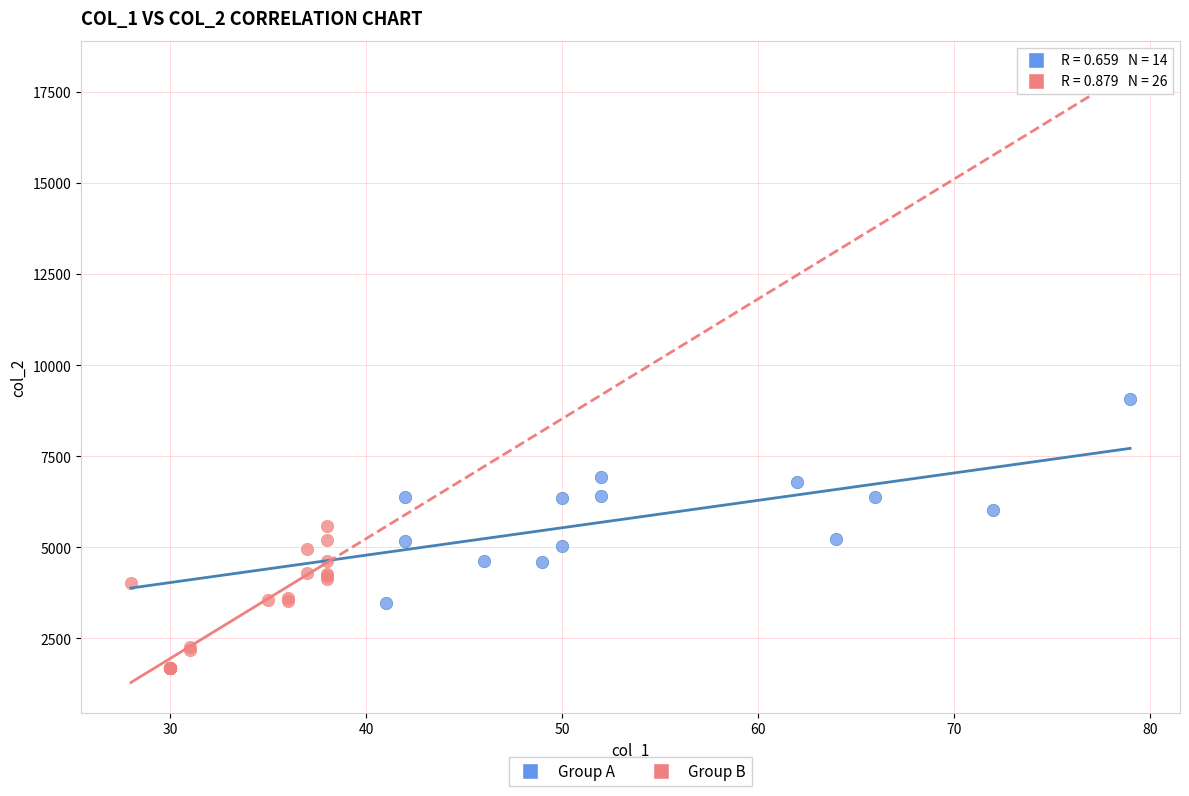

Which series has the largest Y range (max minus min)?

Group A